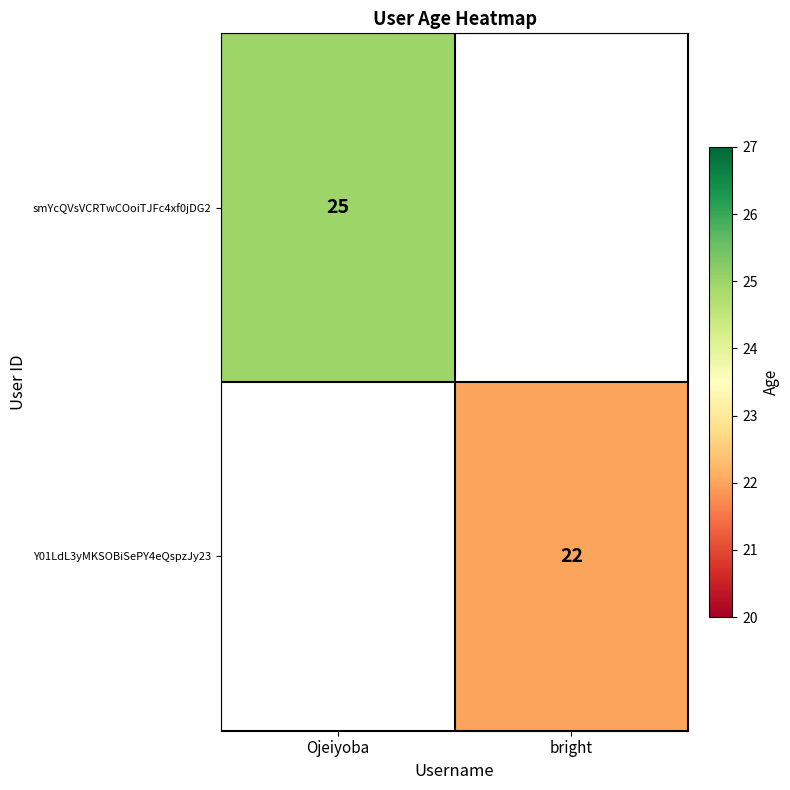

The Y01LdL3yMKSOBiSePY4eQspzJy23 series shows 38 at bright. True or false?

False